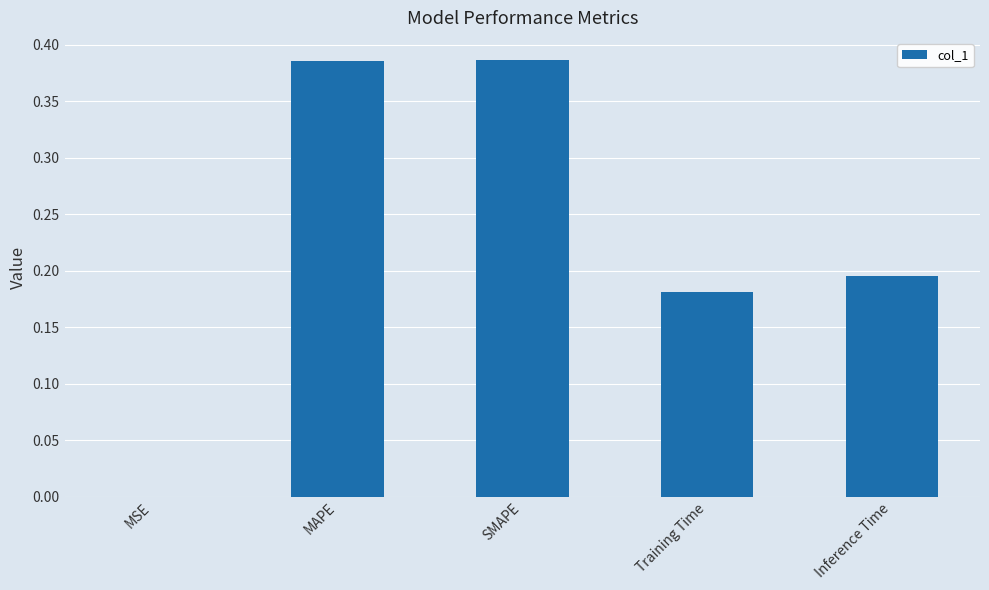

True or false: the data shows 0.3 at Inference Time.

False